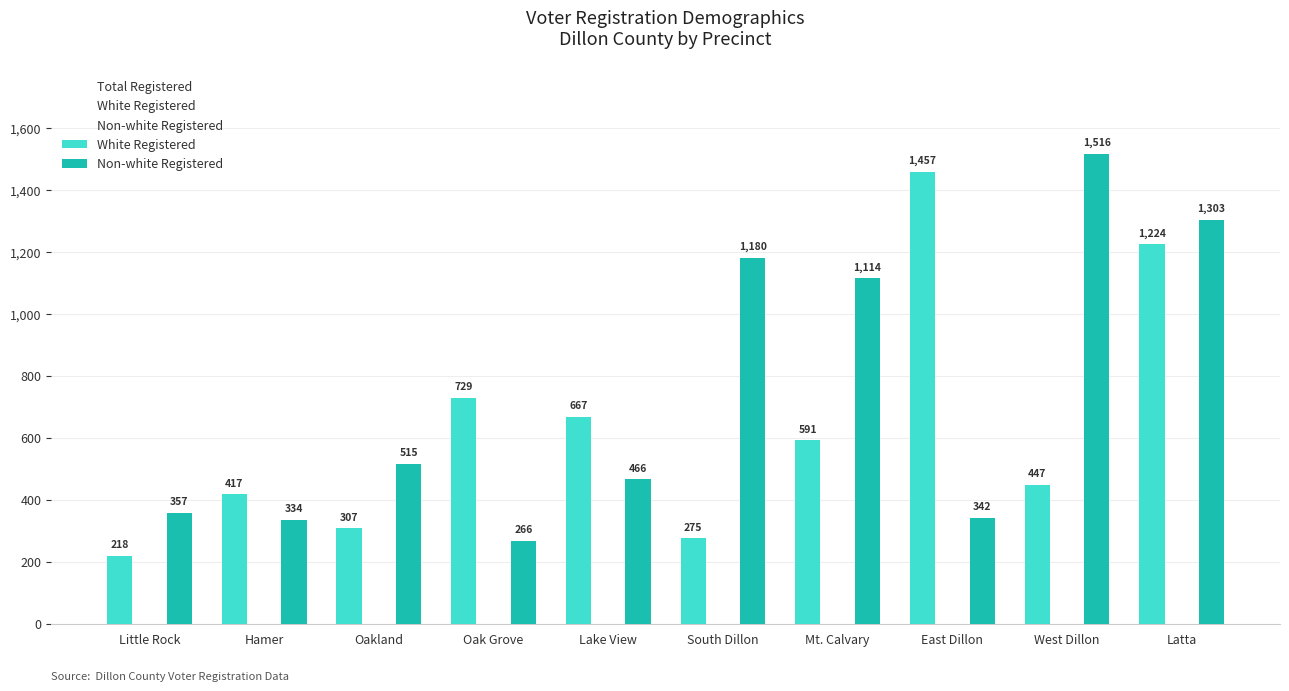

Reading left to right, transcribe all the data shown in this chart.

Total Registered: Little Rock=575	Hamer=751	Oakland=822	Oak Grove=995	Lake View=1133	South Dillon=1455	Mt. Calvary=1705	East Dillon=1799	West Dillon=1963	Latta=2527
White Registered: Little Rock=218	Hamer=417	Oakland=307	Oak Grove=729	Lake View=667	South Dillon=275	Mt. Calvary=591	East Dillon=1457	West Dillon=447	Latta=1224
Non-white Registered: Little Rock=357	Hamer=334	Oakland=515	Oak Grove=266	Lake View=466	South Dillon=1180	Mt. Calvary=1114	East Dillon=342	West Dillon=1516	Latta=1303